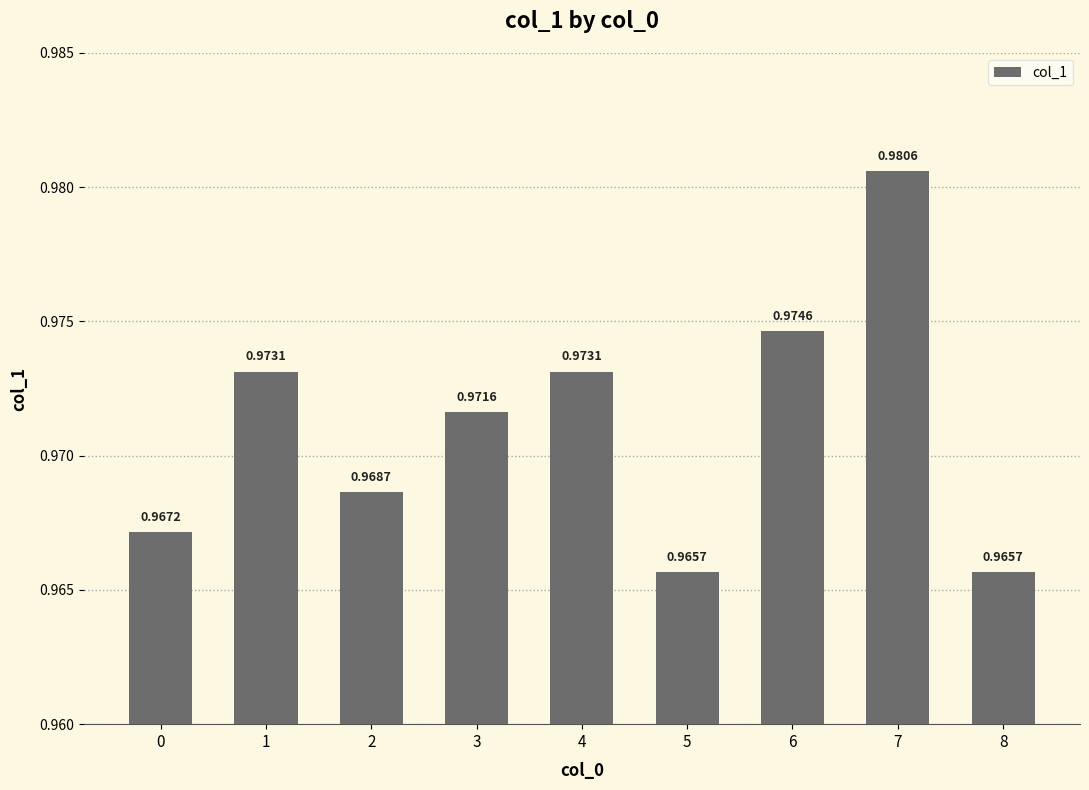

Are the bars horizontal?

No